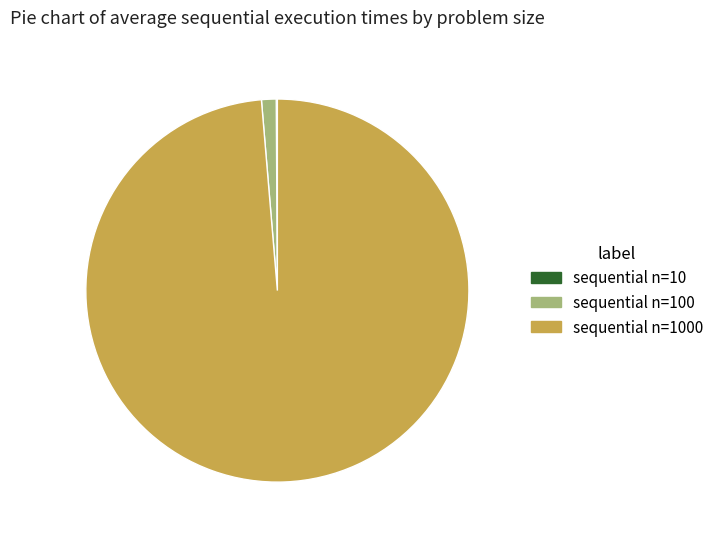

Is there a majority slice in this chart?

Yes